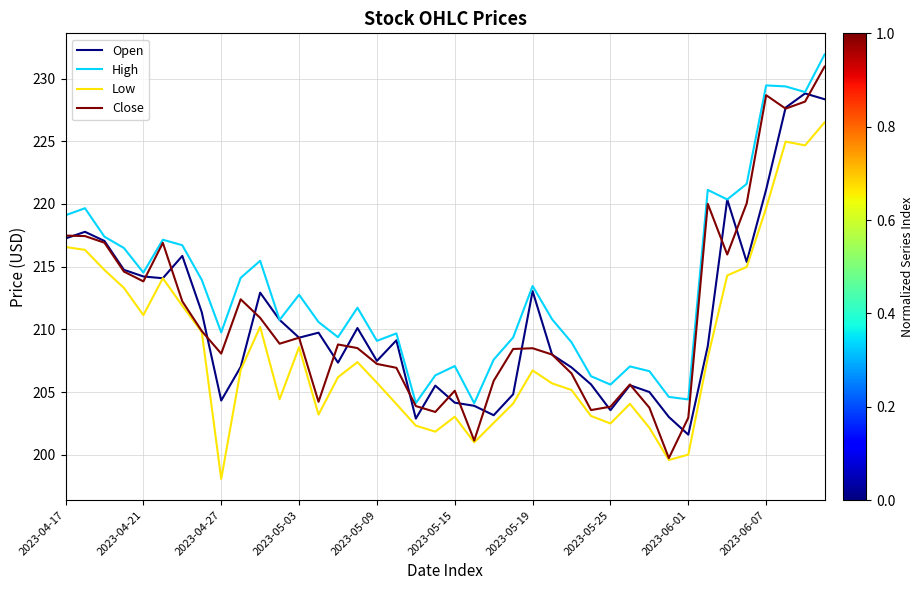

Which series has the largest range (max minus min)?

Close